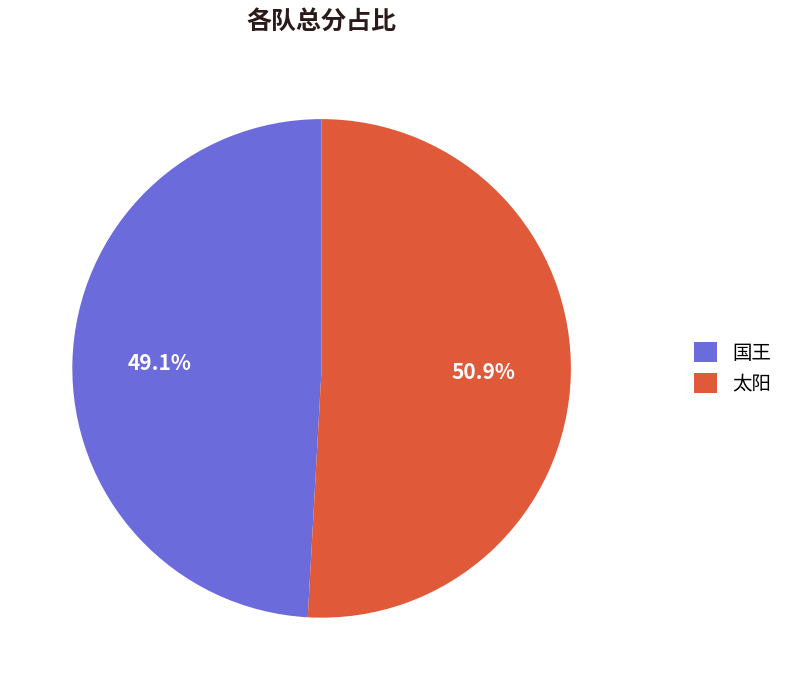

What percentage is the 太阳 slice, to the nearest percent?

51%